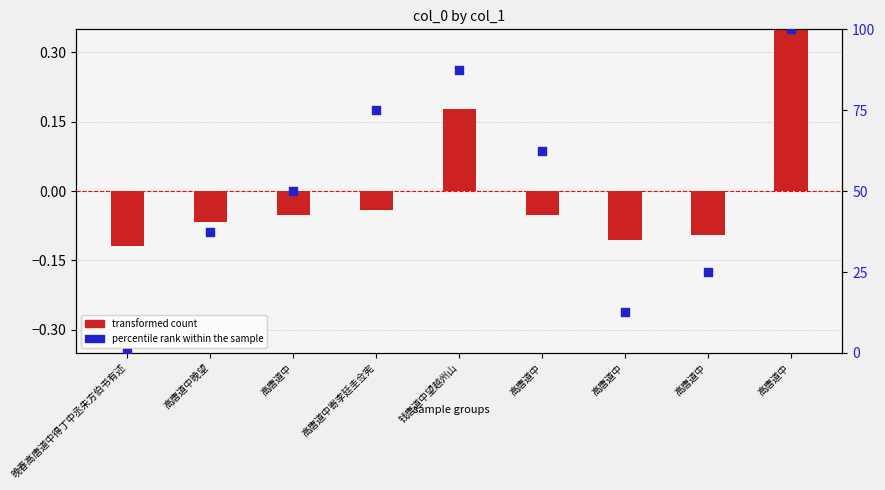

Which series reaches the maximum Y coordinate?

percentile rank within the sample